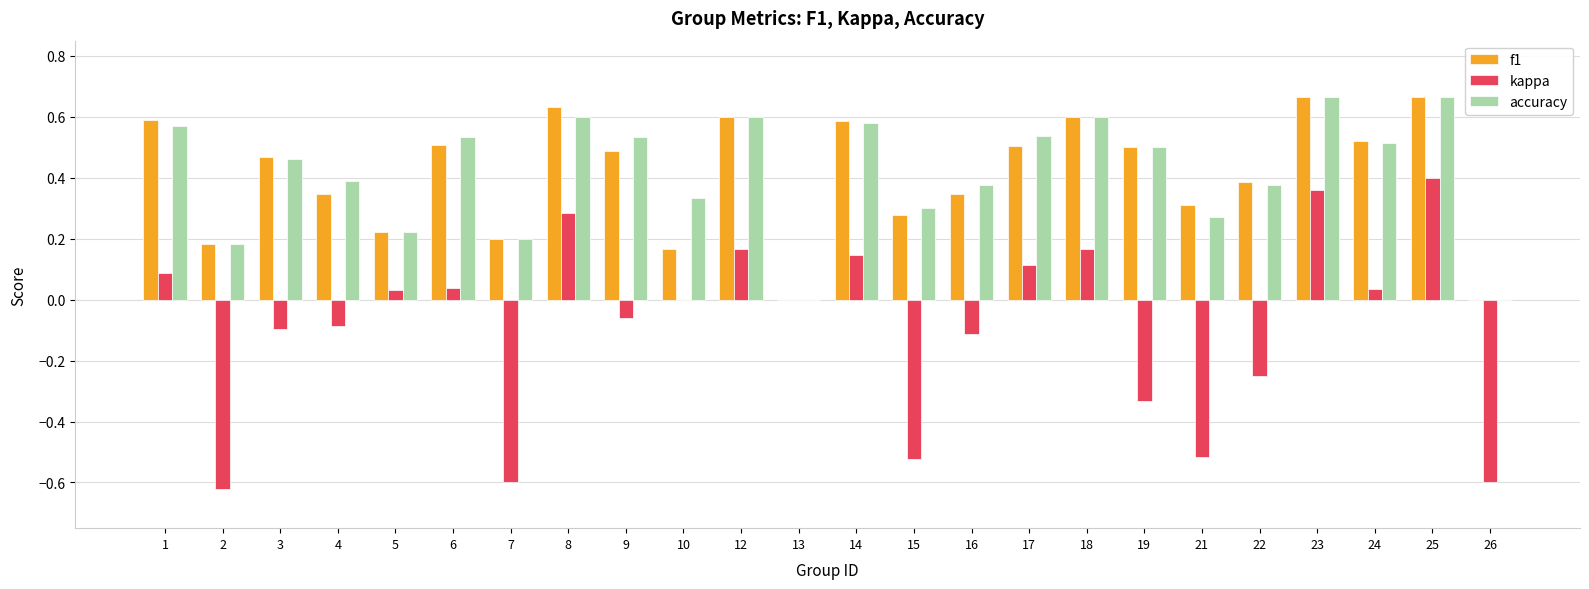

The accuracy series shows 0.2 at 5. True or false?

True